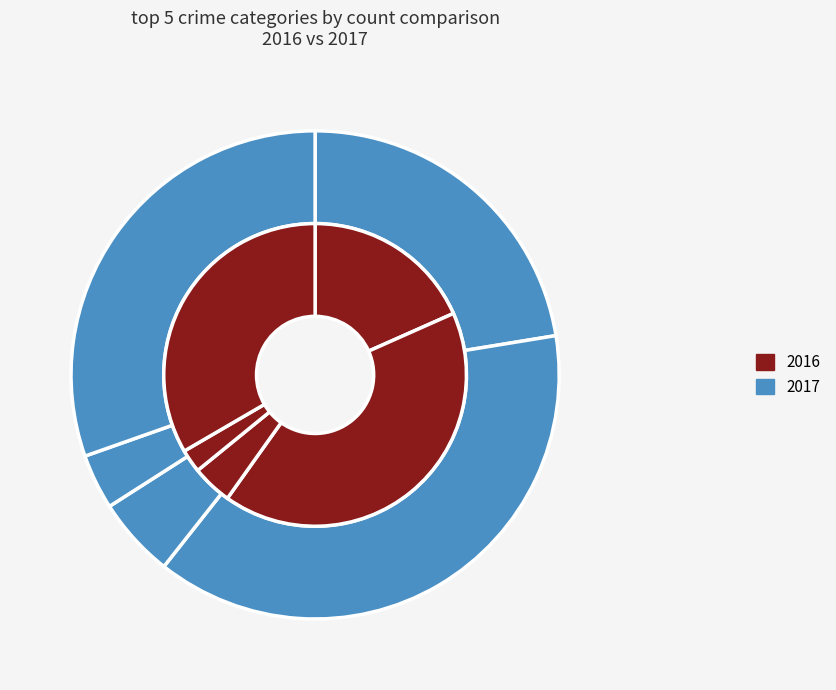

To the nearest percent, what portion does Homicide represent?

4%